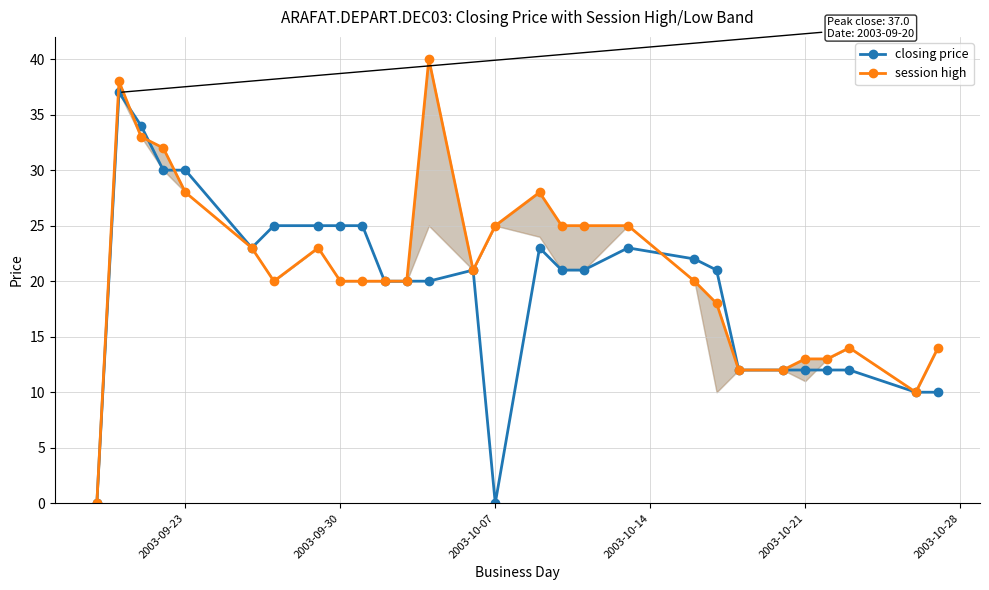

True or false: closing price has more than 0 points higher than both neighbors.

True